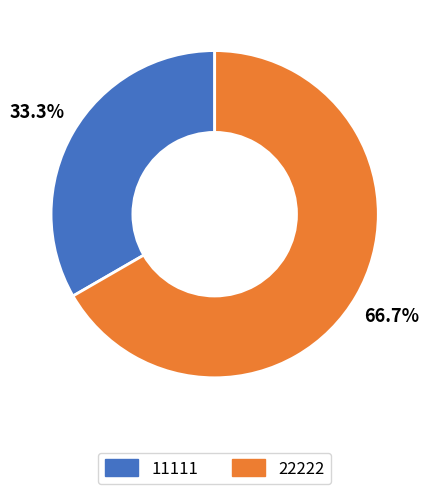

To the nearest percent, what portion does 11111 represent?

33%